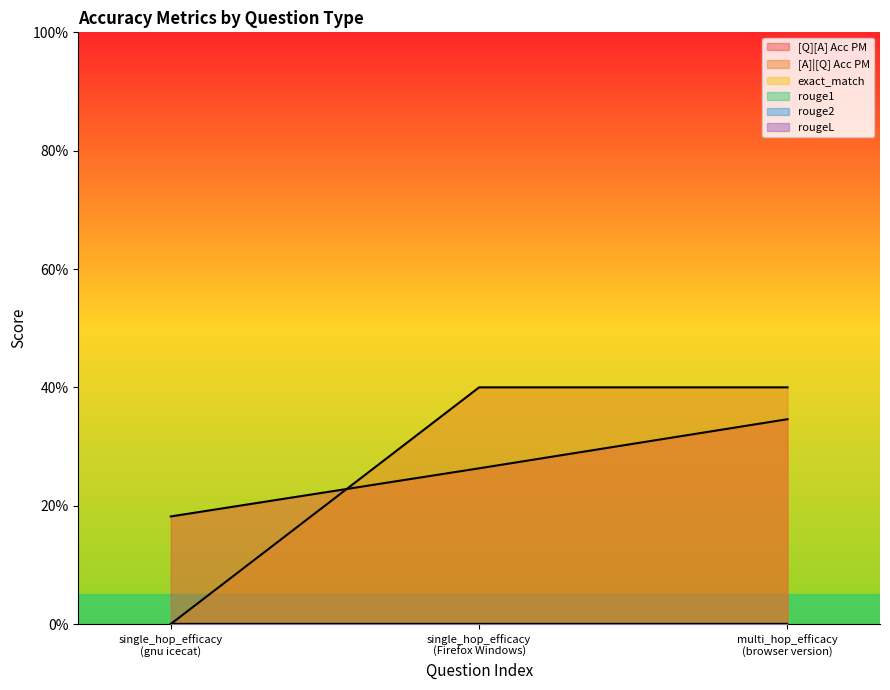

Which series changed the most between single_hop_efficacy
(gnu icecat) and single_hop_efficacy
(Firefox Windows)?

[A]|[Q] Acc PM